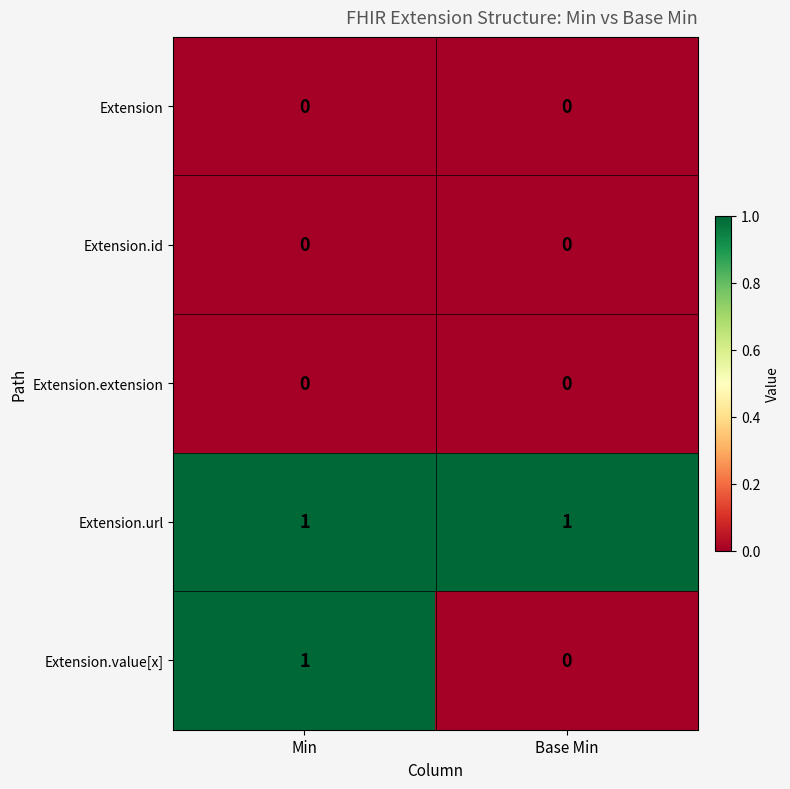

At which category is the sum across all series the highest?

Min